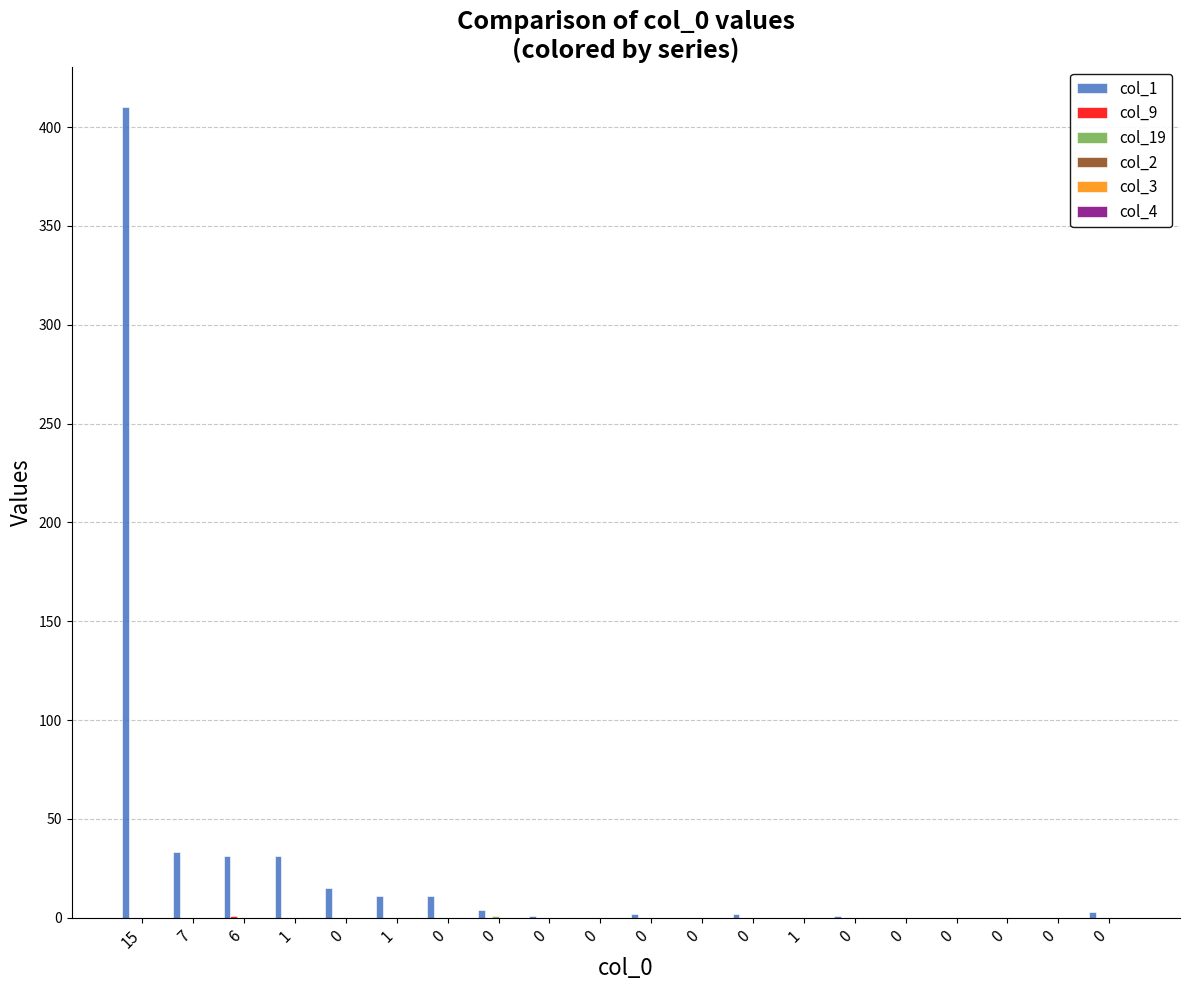

Reading right to left, list all the values displayed in this chart.

col_1: 0=3	0=0	0=0	0=0	0=0	0=1	1=0	0=2	0=0	0=2	0=0	0=1	0=4	0=11	1=11	0=15	1=31	6=31	7=33	15=410
col_9: 0=0	0=0	0=0	0=0	0=0	0=0	1=0	0=0	0=0	0=0	0=0	0=0	0=0	0=0	1=0	0=0	1=0	6=1	7=0	15=0
col_19: 0=0	0=0	0=0	0=0	0=0	0=0	1=0	0=0	0=0	0=0	0=0	0=0	0=1	0=0	1=0	0=0	1=0	6=0	7=0	15=0
col_2: 0=0	0=0	0=0	0=0	0=0	0=0	1=0	0=0	0=0	0=0	0=0	0=0	0=0	0=0	1=0	0=0	1=0	6=0	7=0	15=0
col_3: 0=0	0=0	0=0	0=0	0=0	0=0	1=0	0=0	0=0	0=0	0=0	0=0	0=0	0=0	1=0	0=0	1=0	6=0	7=0	15=0
col_4: 0=0	0=0	0=0	0=0	0=0	0=0	1=0	0=0	0=0	0=0	0=0	0=0	0=0	0=0	1=0	0=0	1=0	6=0	7=0	15=0